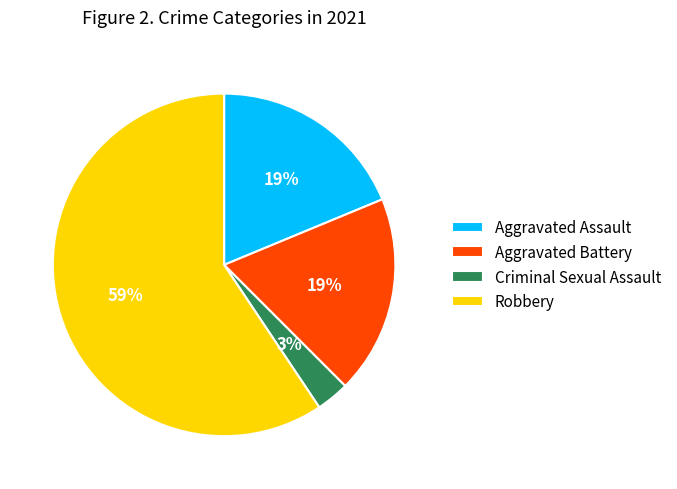

How many slices are in this pie chart?

4